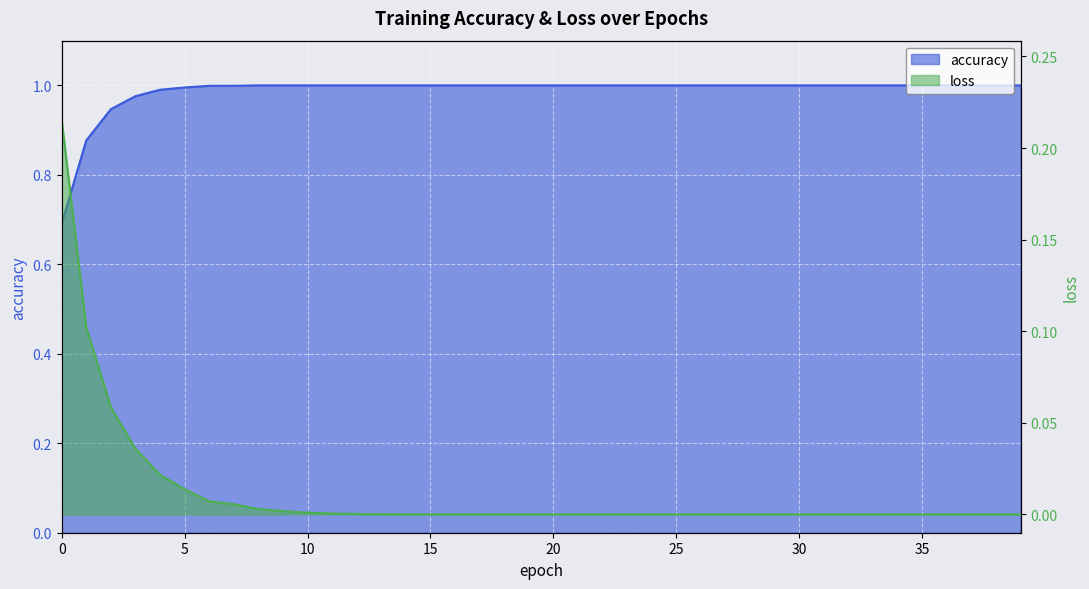

True or false: accuracy and loss intersect in this chart.

False